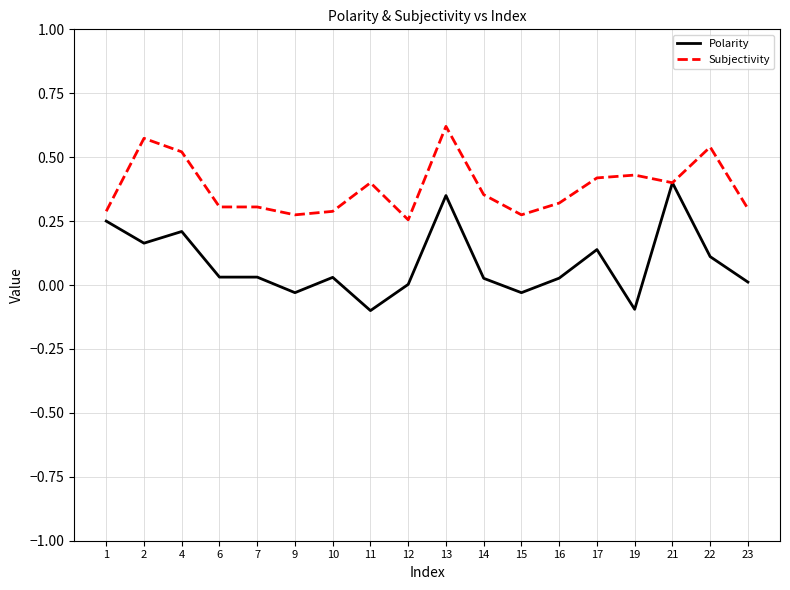

Which series has the largest range (max minus min)?

Polarity